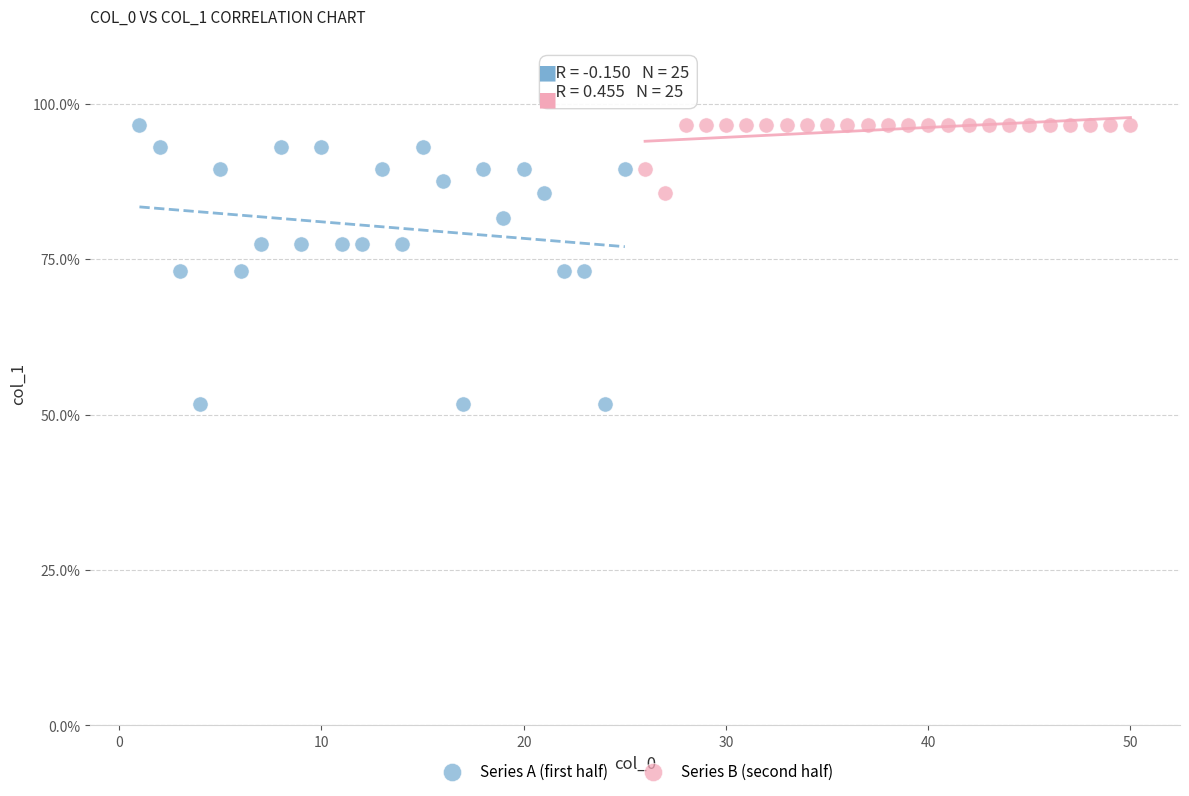

Which series has the largest Y range (max minus min)?

Series A (first half)